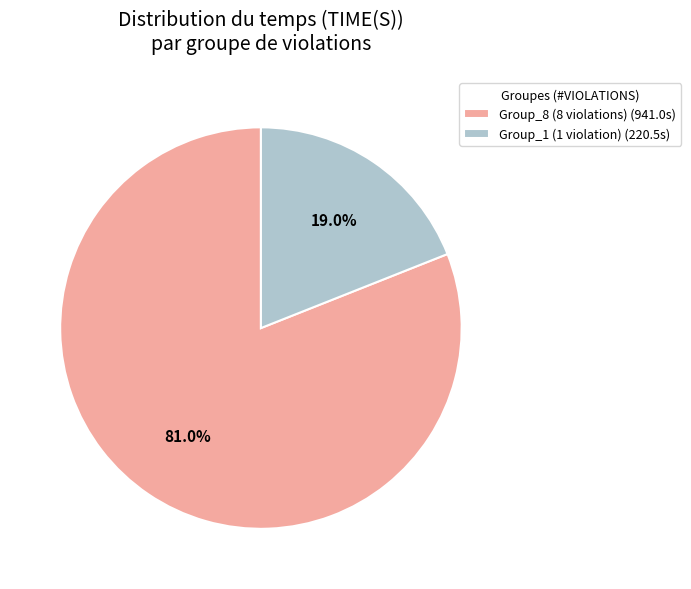

What percentage is NOT represented by Group_1 (1 violation) (220.5s)?

81.0%